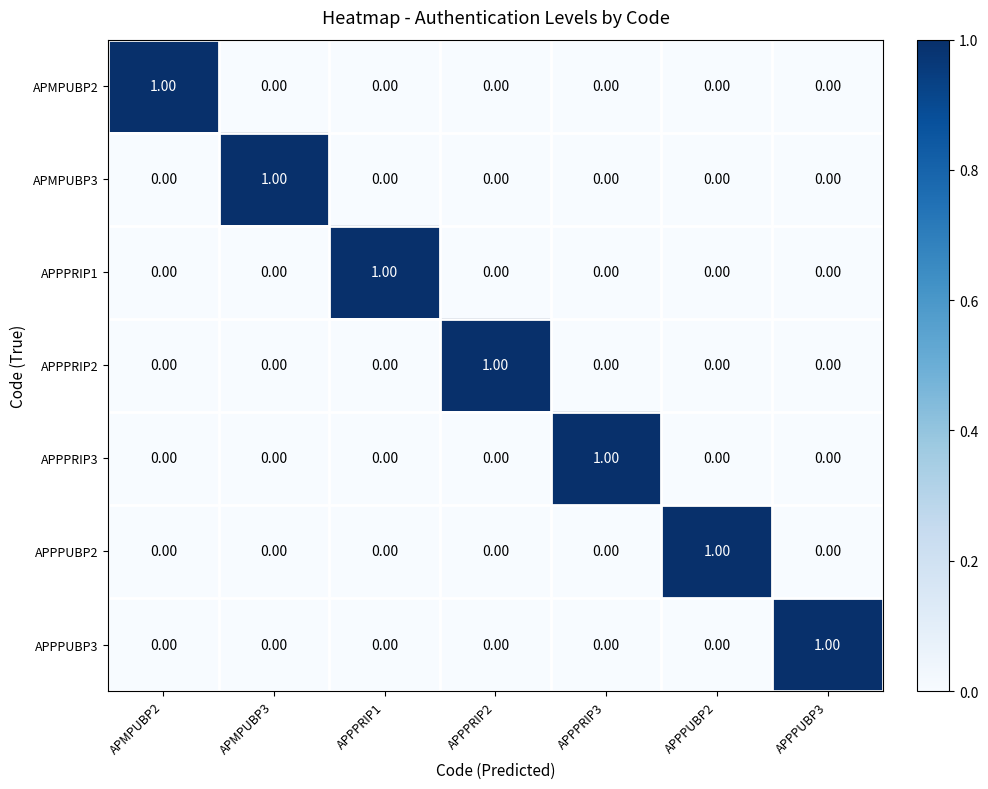

What is the total value across all series at APPPUBP2?

1